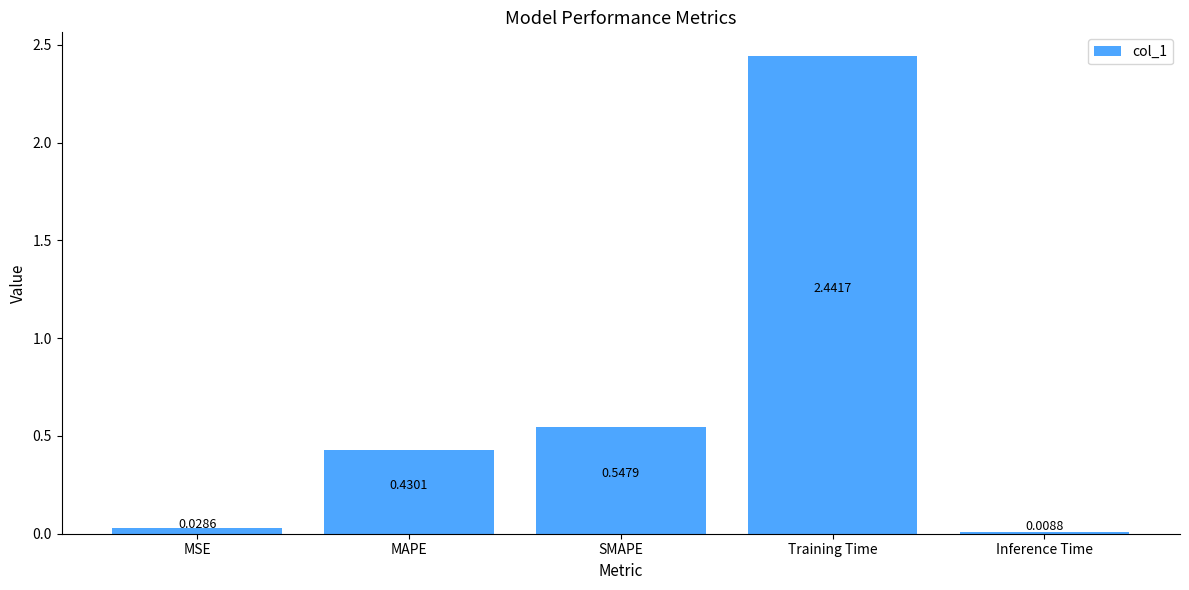

At which category does the chart reach its minimum across all series?

Inference Time